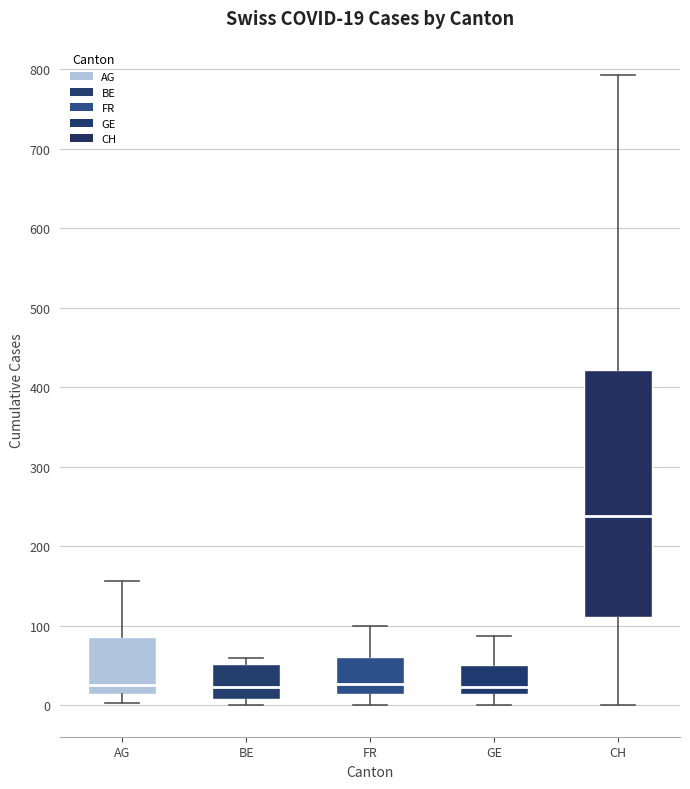

Comparing the boxes themselves (not the whiskers), which one is the tallest?

CH